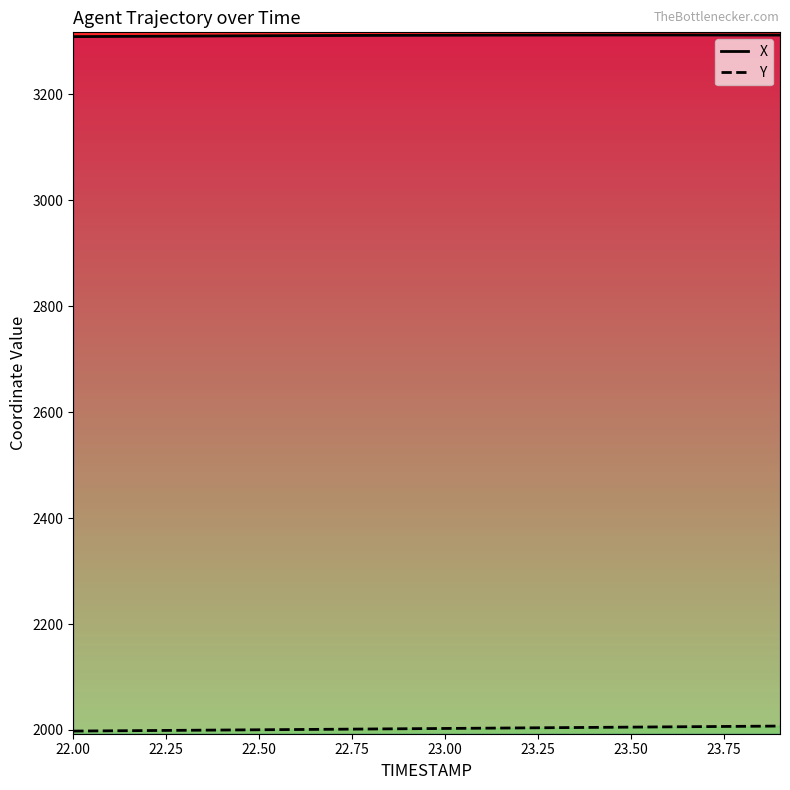

List the series in order of their peak value, lowest first.

Y, X